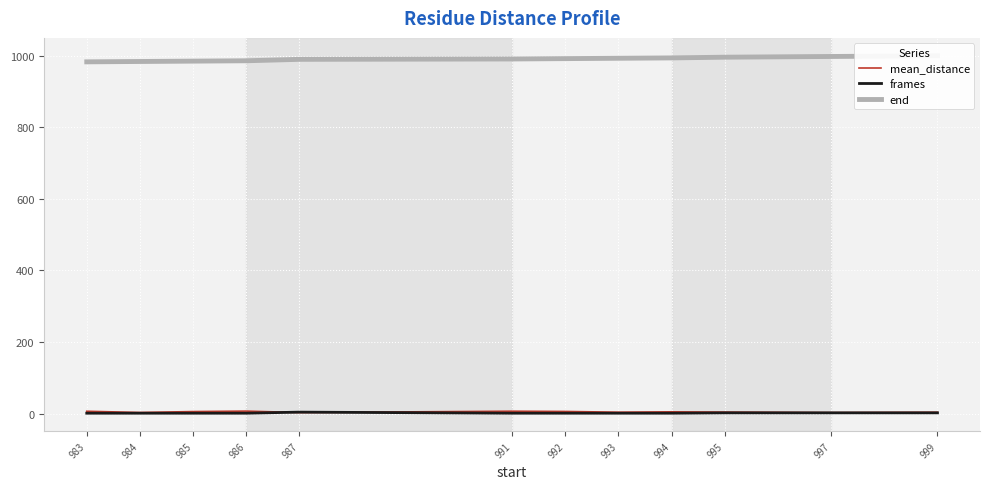

Rank the series by their maximum value, from lowest to highest.

frames, mean_distance, end